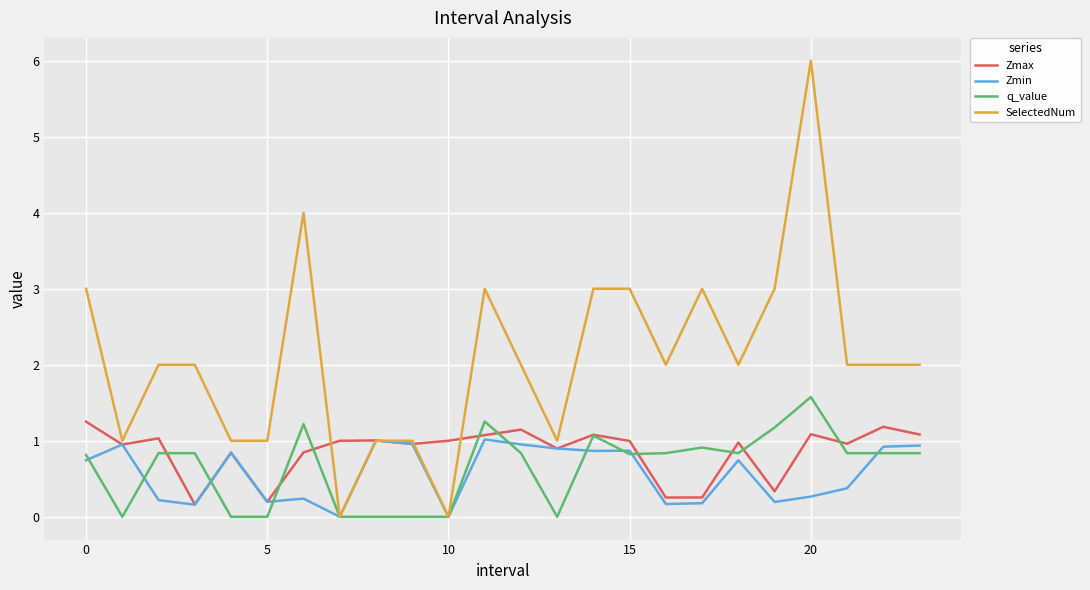

Which series has the largest total across all categories?

SelectedNum